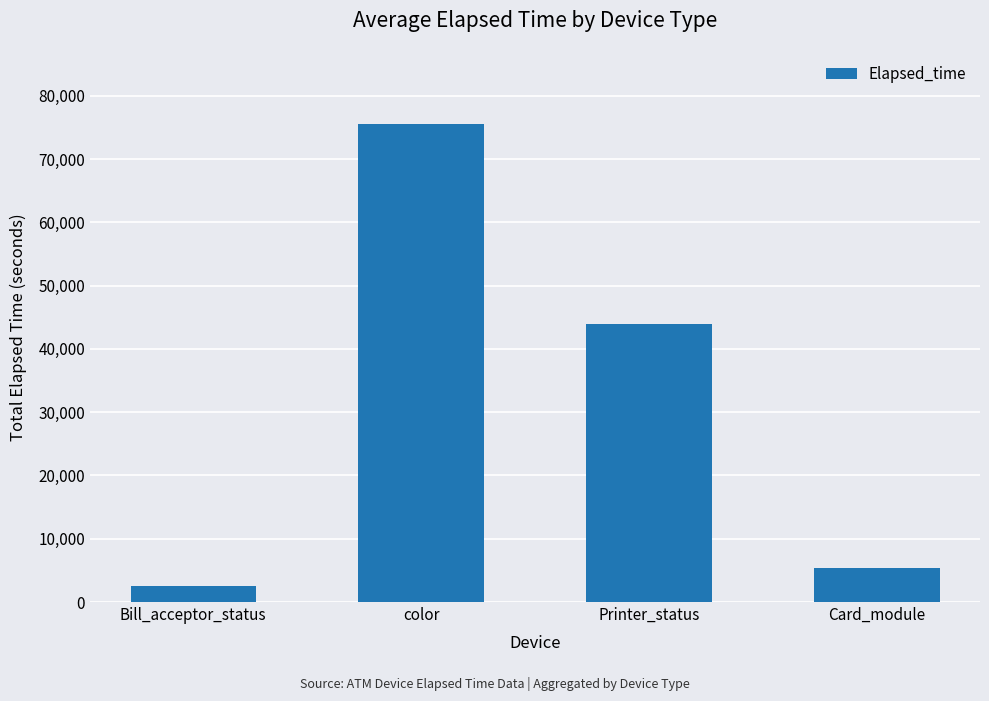

Reading right to left, what are all the values shown in this chart?

5341	43874	75598	2595